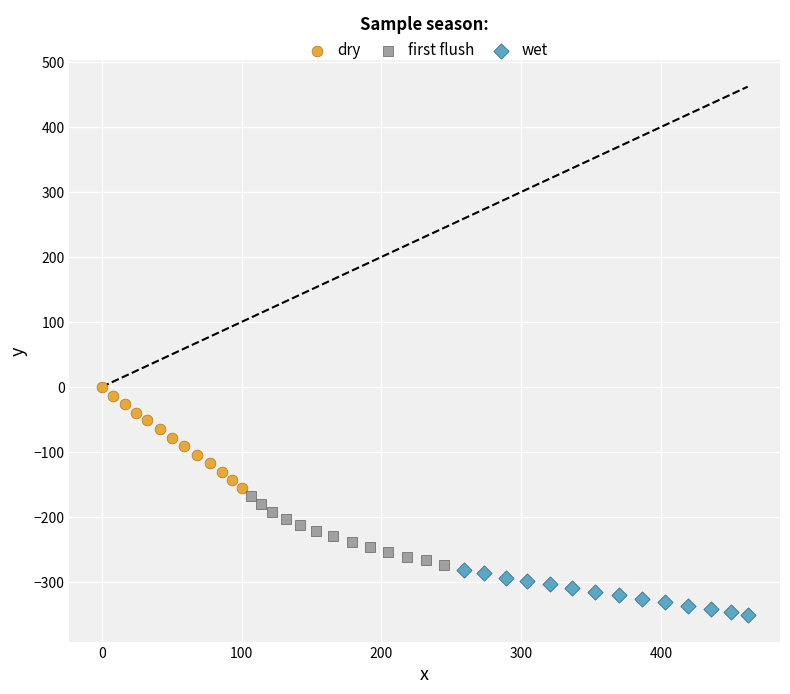

What are all the series names shown in the legend?

dry, first flush, wet